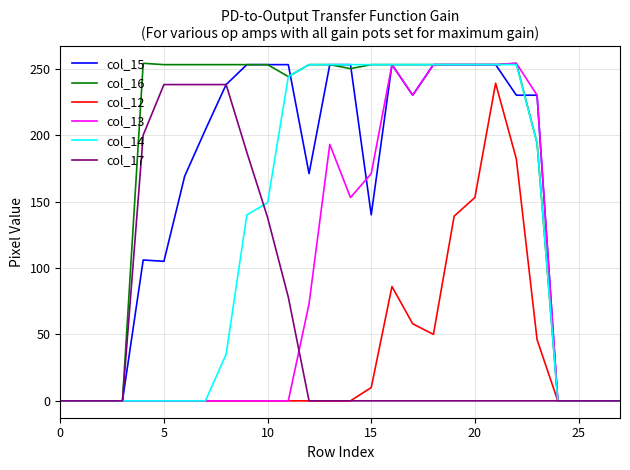

Which series has the largest total across all categories?

col_16